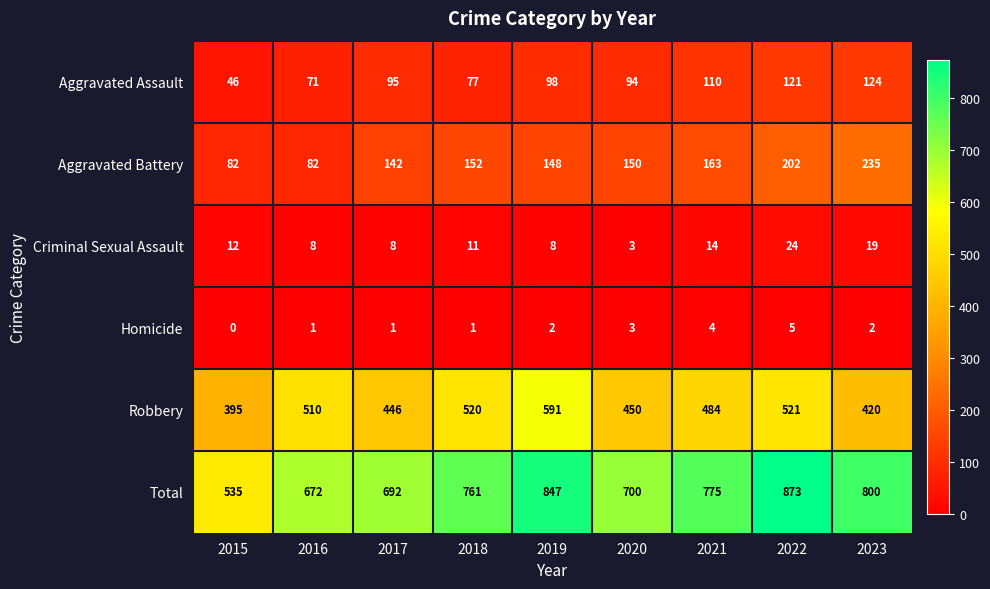

At which label is Aggravated Assault closest to 85?

2018